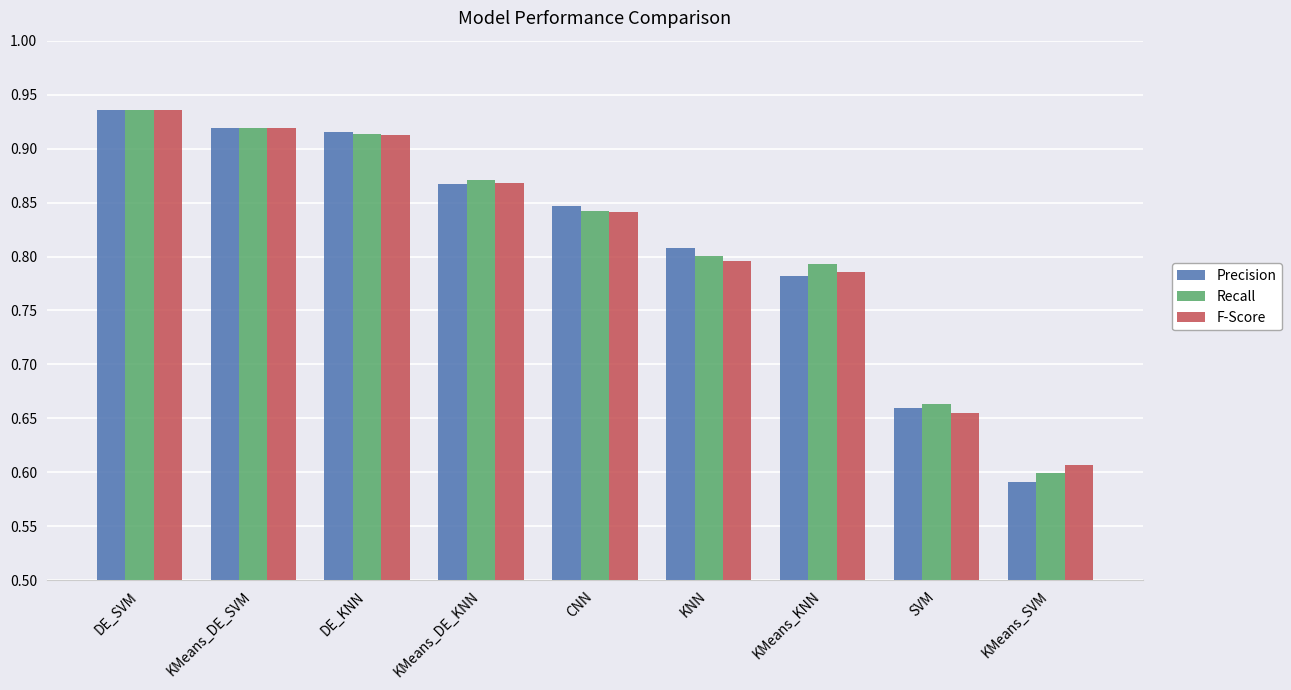

How many groups of bars are there?

9